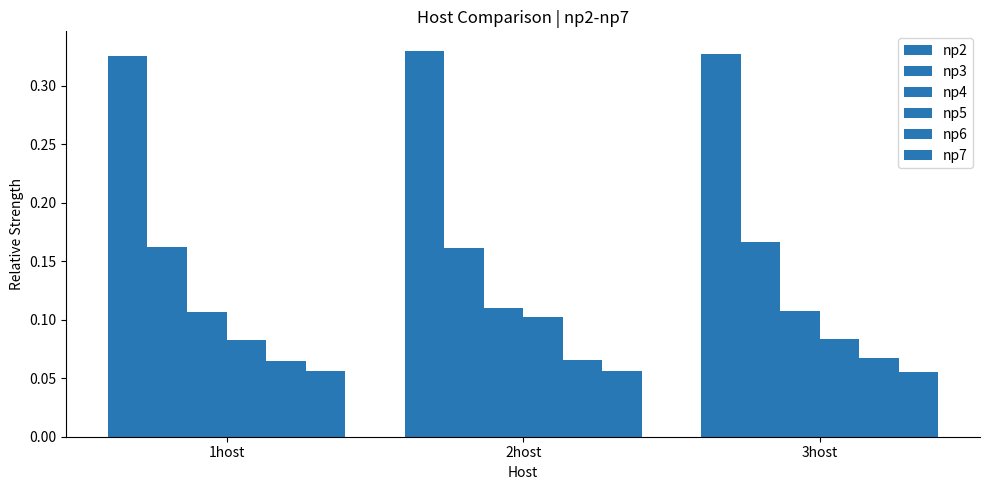

How many groups of bars are there?

3